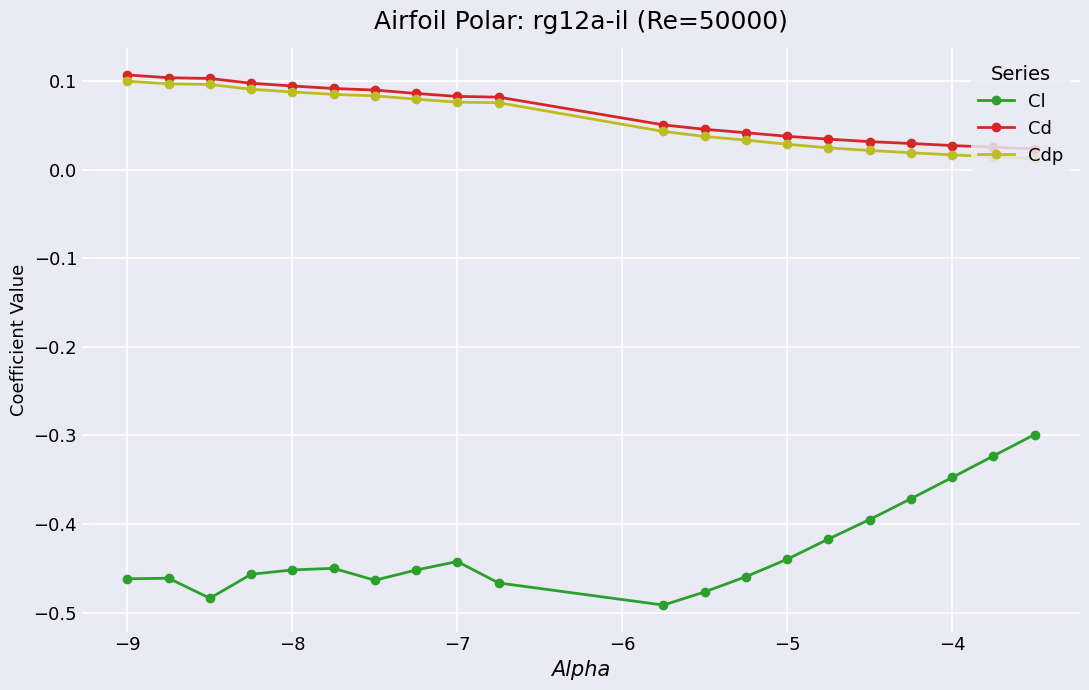

True or false: Cdp and Cd cross at least once.

False